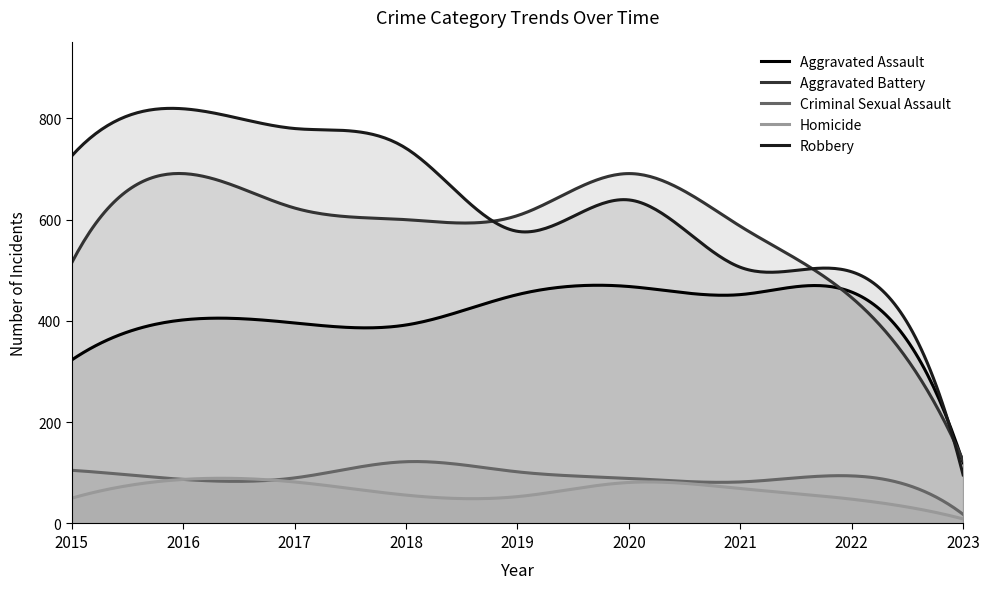

What is the value of the Criminal Sexual Assault point at the 5th from the left?

102